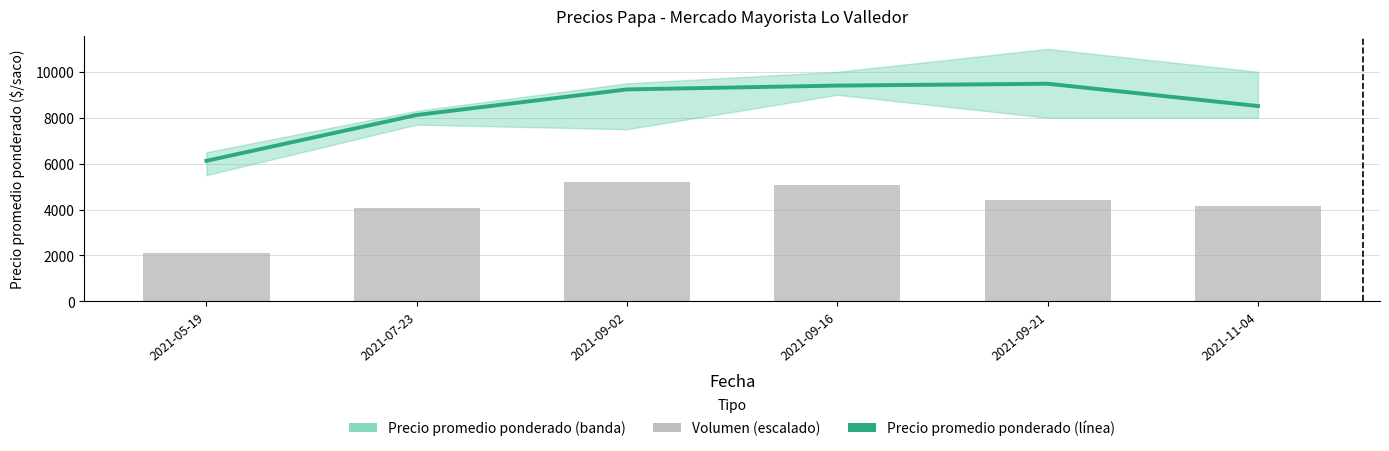

At which label does Volumen (escalado) reach its peak?

2021-09-02